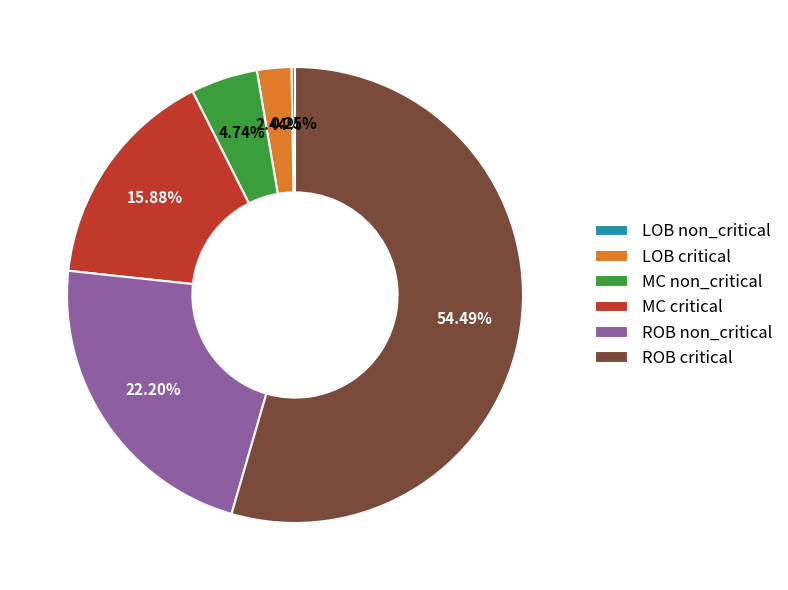

True or false: MC non_critical accounts for 5% of the total.

True